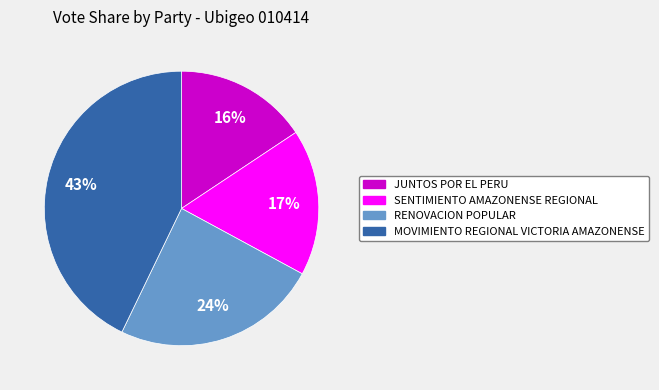

Which has a higher value, SENTIMIENTO AMAZONENSE REGIONAL or JUNTOS POR EL PERU?

SENTIMIENTO AMAZONENSE REGIONAL